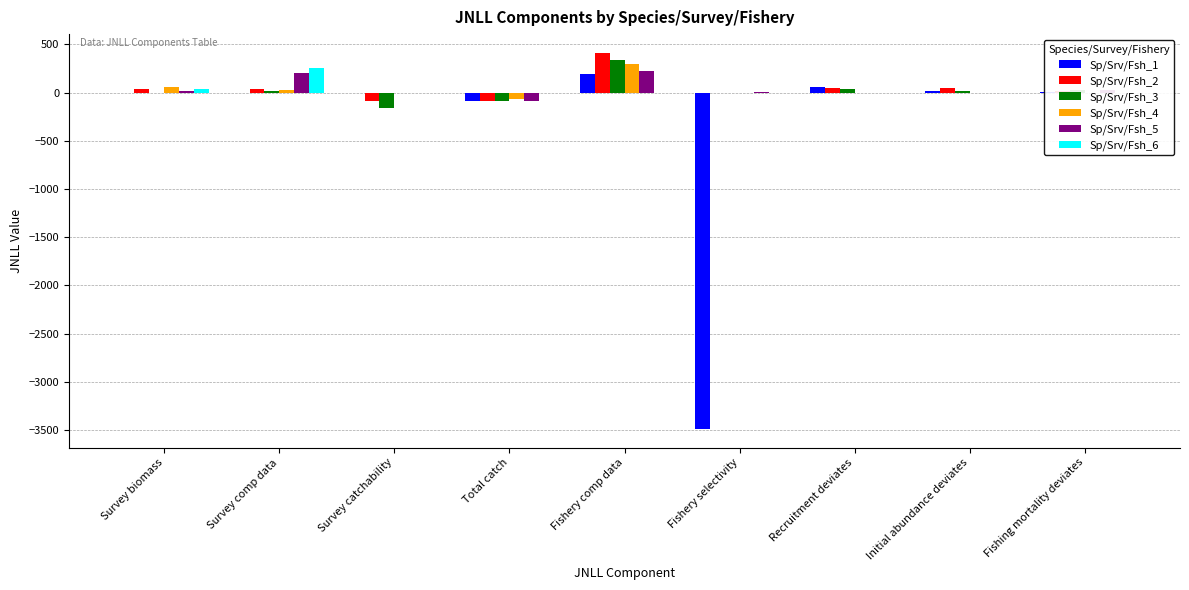

Which category has the highest value in the Sp/Srv/Fsh_6 series?

Survey comp data